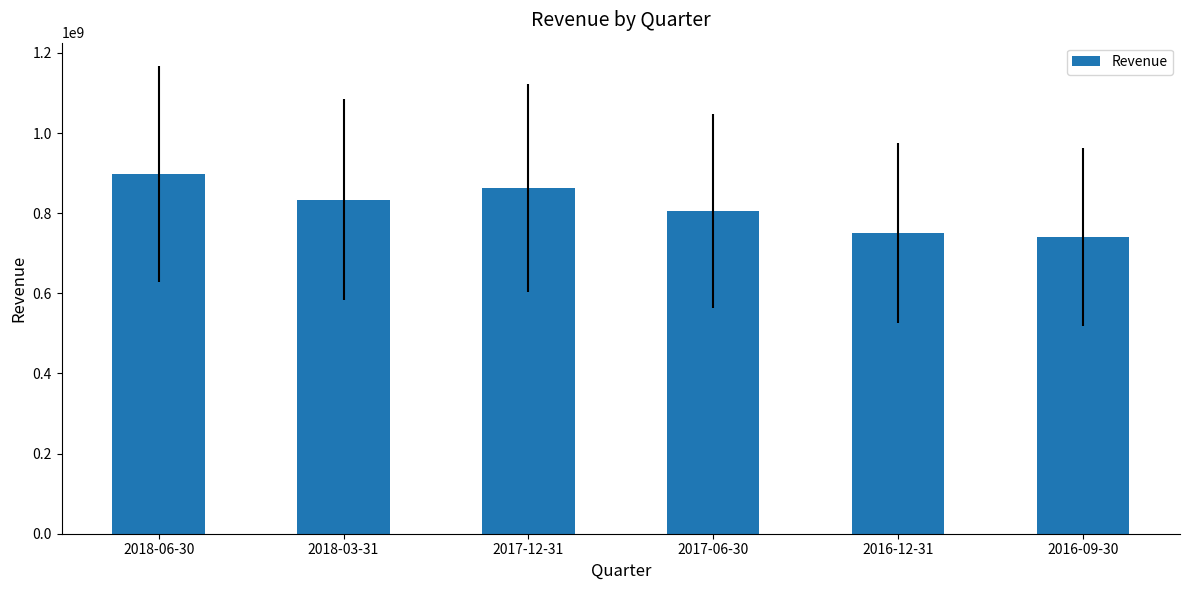

What is the change in value from 2018-06-30 to 2016-09-30?

-157000000